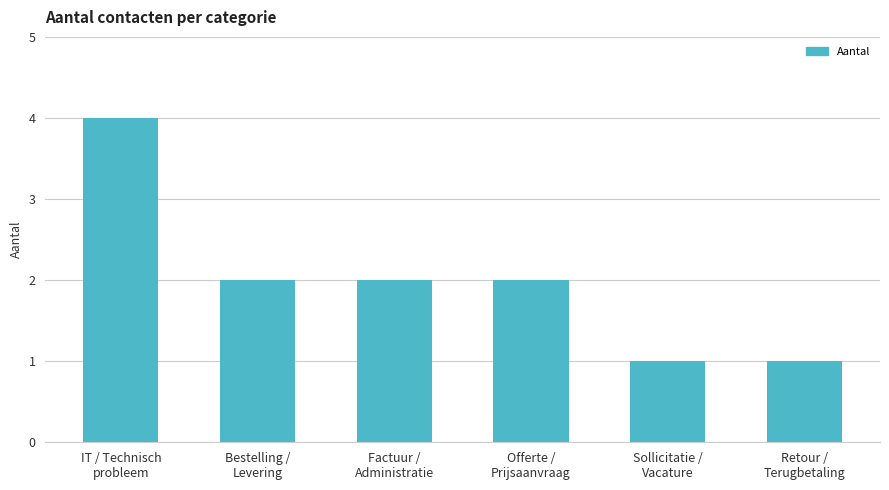

Reading left to right, what are all the values shown in this chart?

IT / Technisch
probleem=4	Bestelling /
Levering=2	Factuur /
Administratie=2	Offerte /
Prijsaanvraag=2	Sollicitatie /
Vacature=1	Retour /
Terugbetaling=1